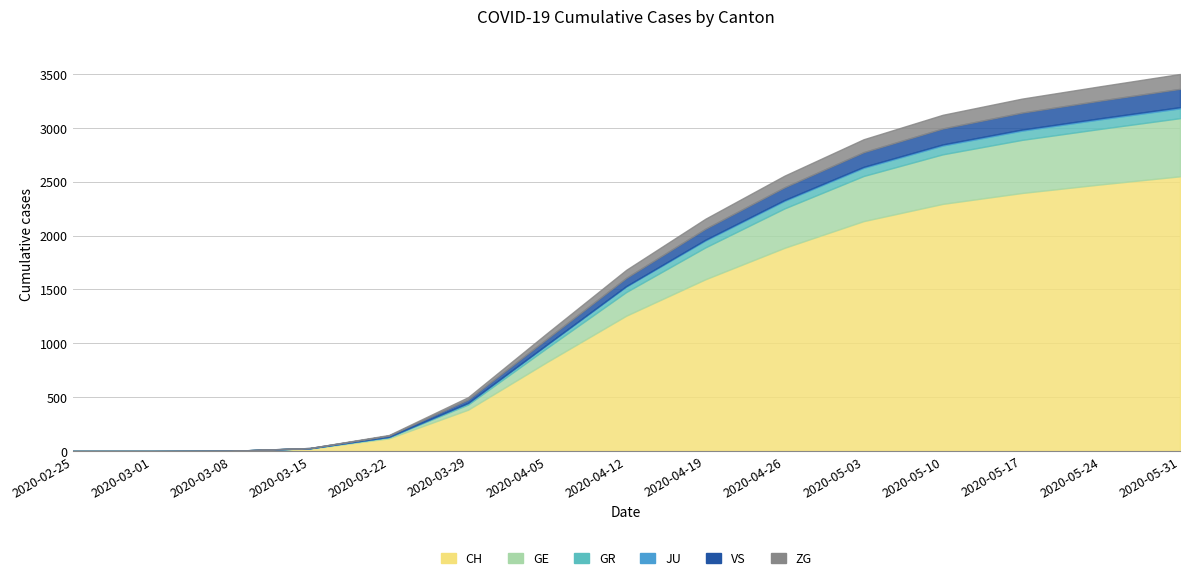

Which series has the widest spread of values?

CH